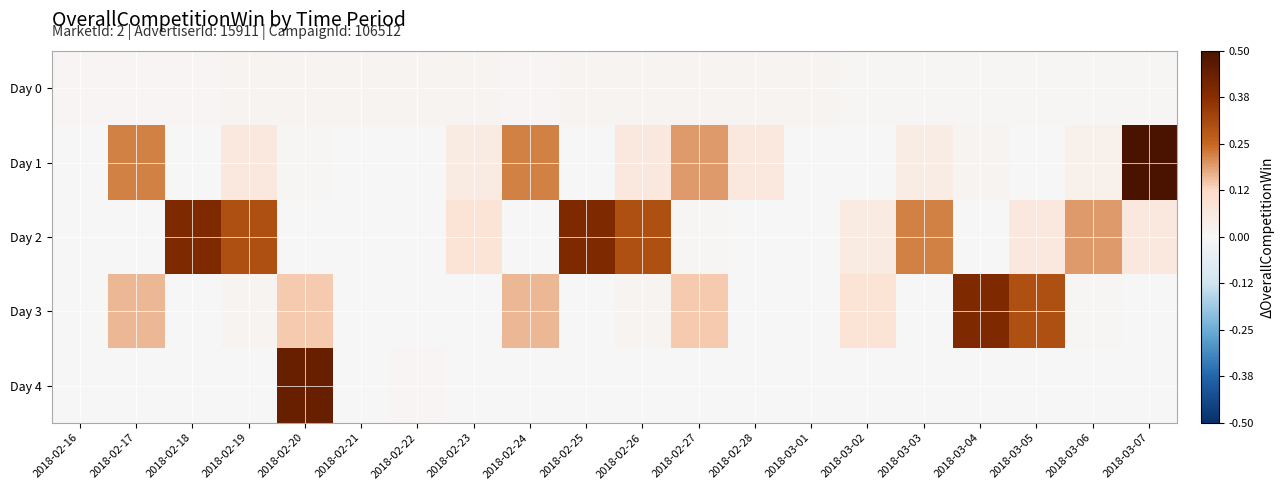

What is the total value across all series at 2018-03-03?

0.3